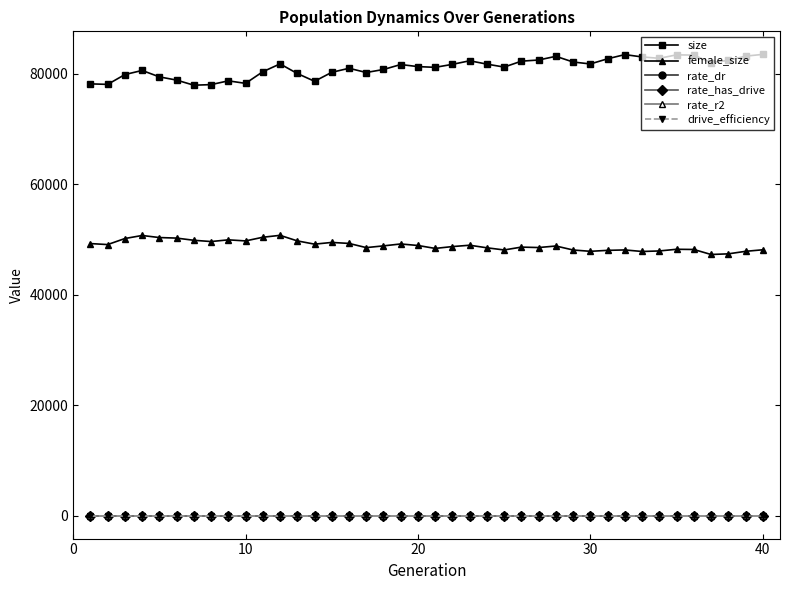

True or false: female_size and rate_dr intersect in this chart.

False